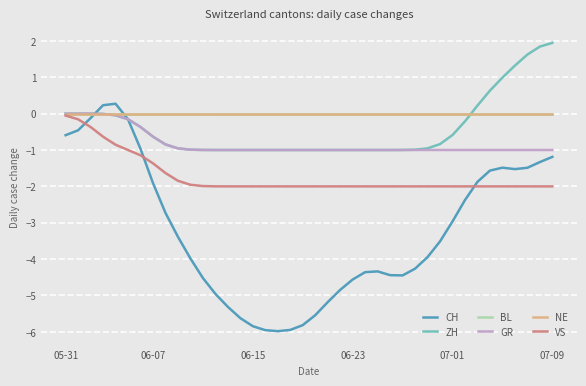

Is this an area chart (filled region under the line)?

No